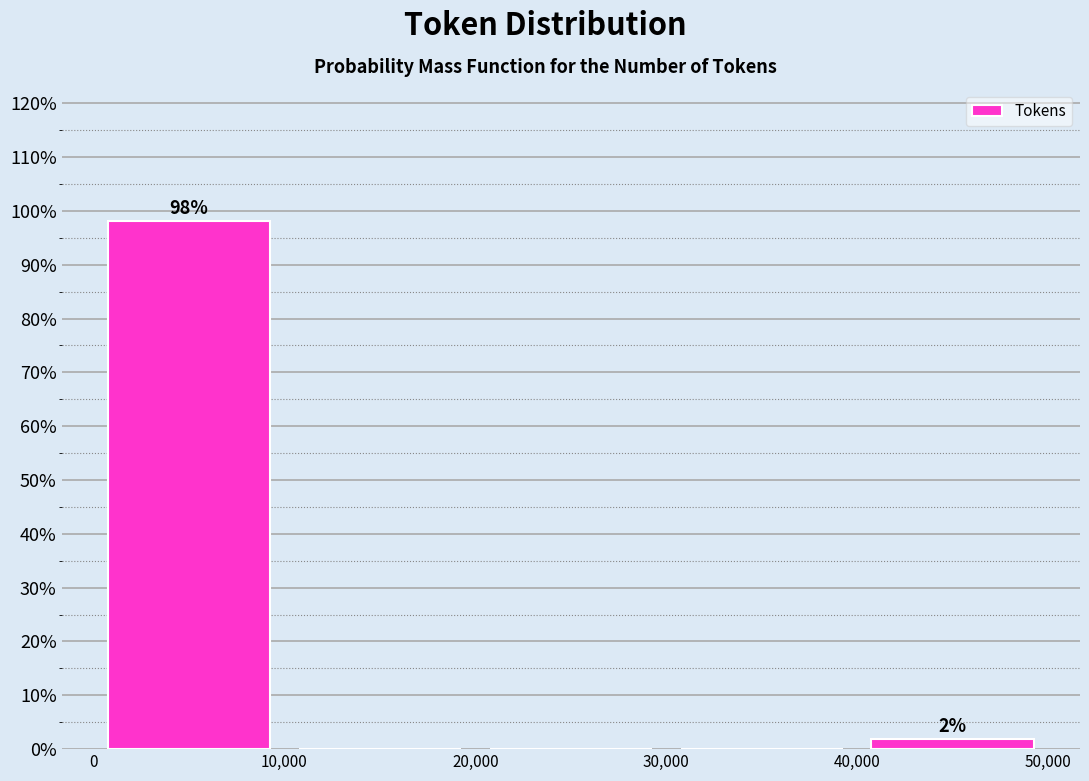

Which range on the x-axis has the tallest bar?

0 to 10,000